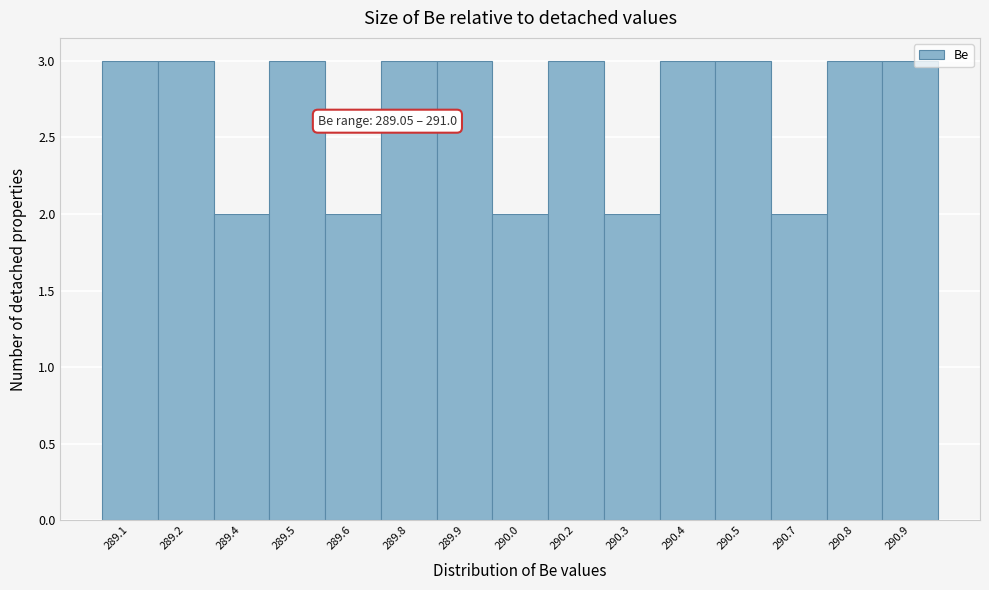

Reading left to right, what are all the values shown in this chart?

3	3	2	3	2	3	3	2	3	2	3	3	2	3	3